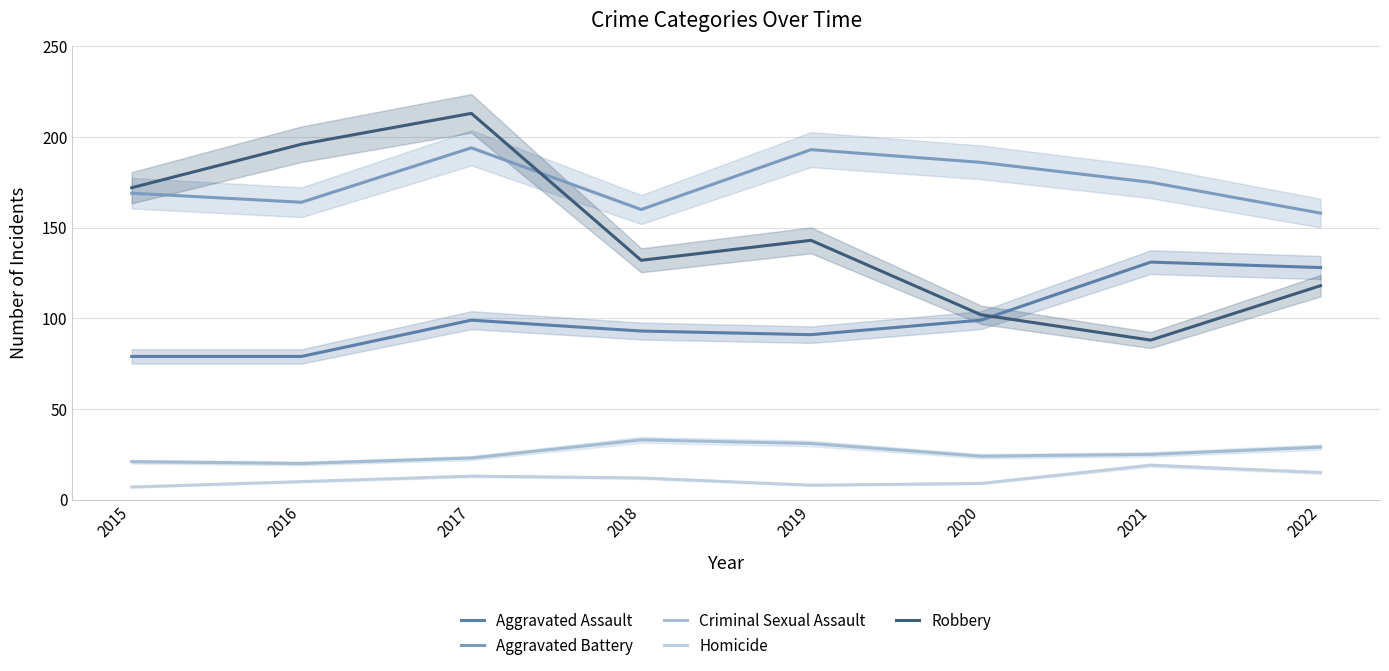

Rank the categories by Criminal Sexual Assault value from lowest to highest.

2016, 2015, 2017, 2020, 2021, 2022, 2019, 2018